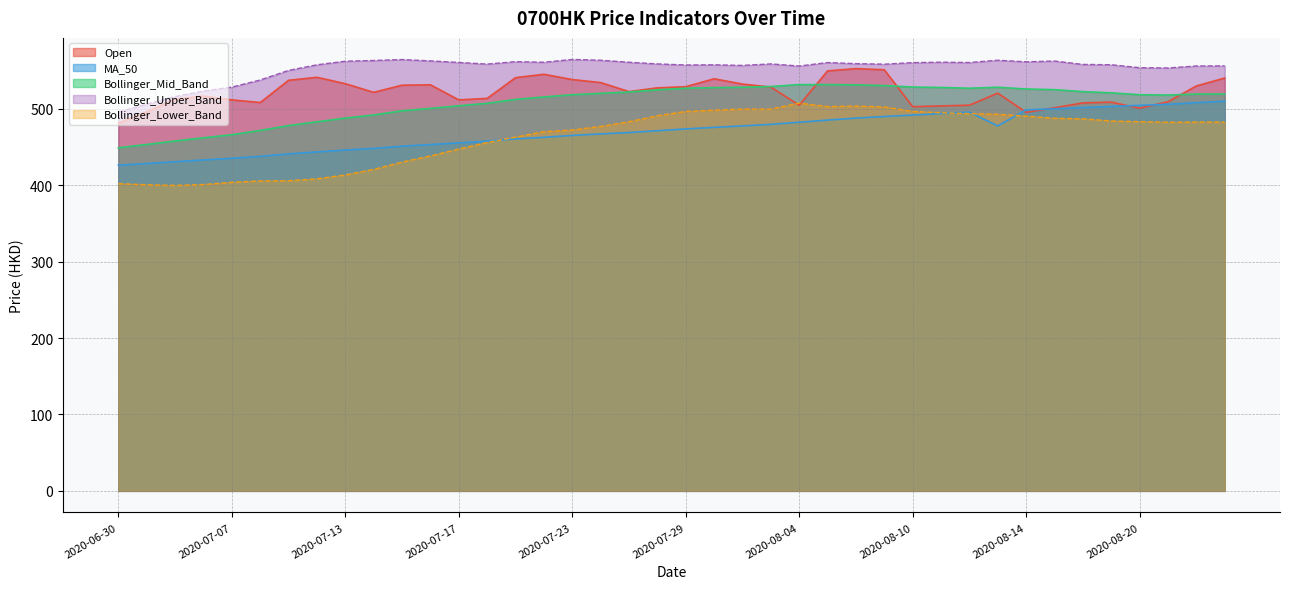

What is the label of the 13th point from the left?

2020-07-17